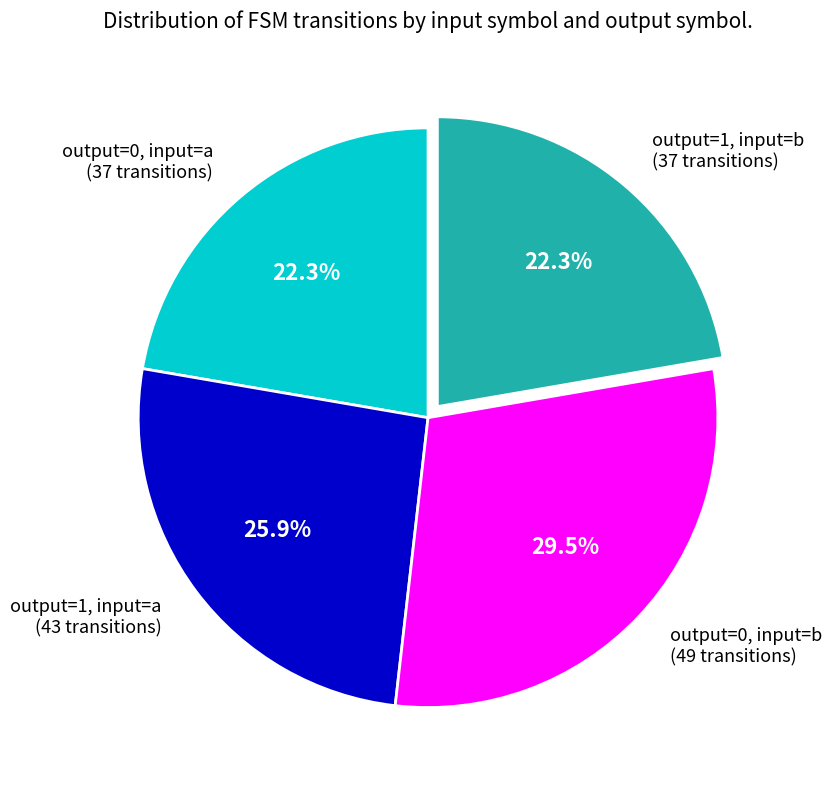

Do output=1, input=a (43 transitions) and output=0, input=b (49 transitions) together represent more than half of the pie?

Yes